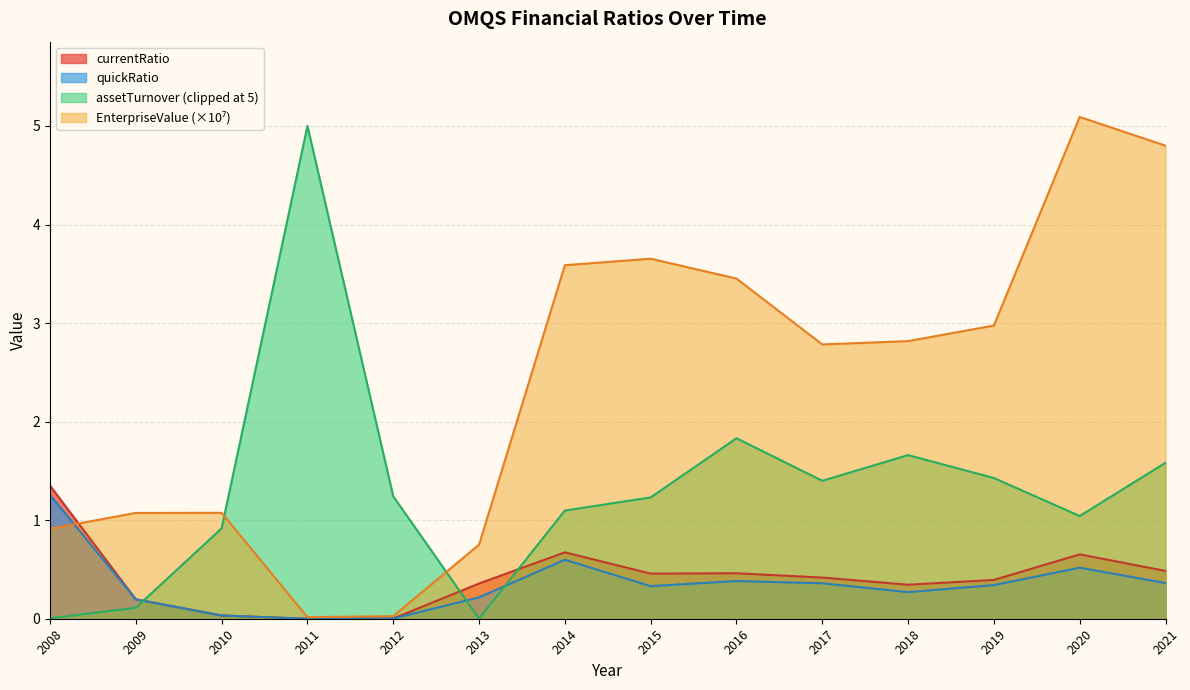

True or false: EnterpriseValue has more than 1 points higher than both neighbors.

True